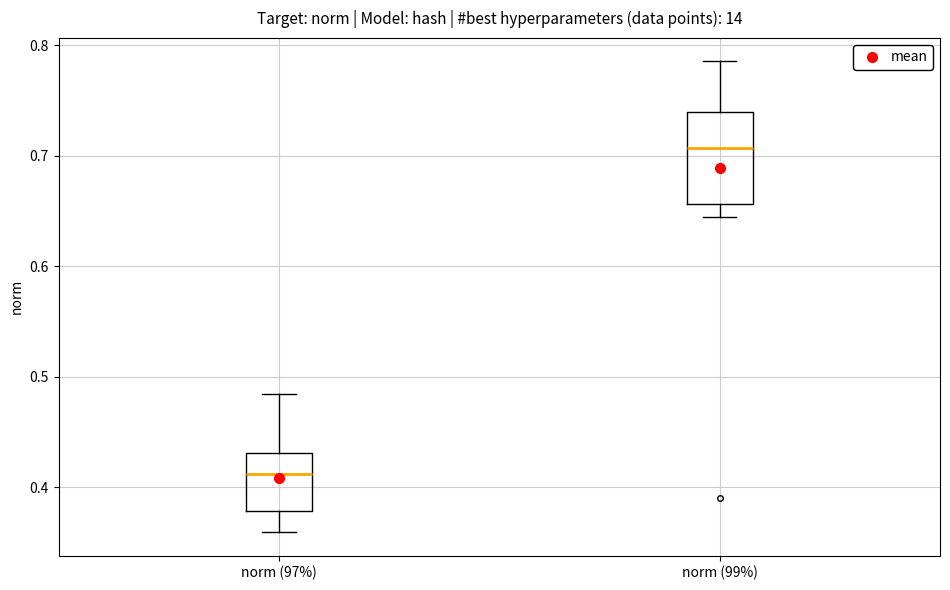

Which box's median line is the lowest?

norm (97%)